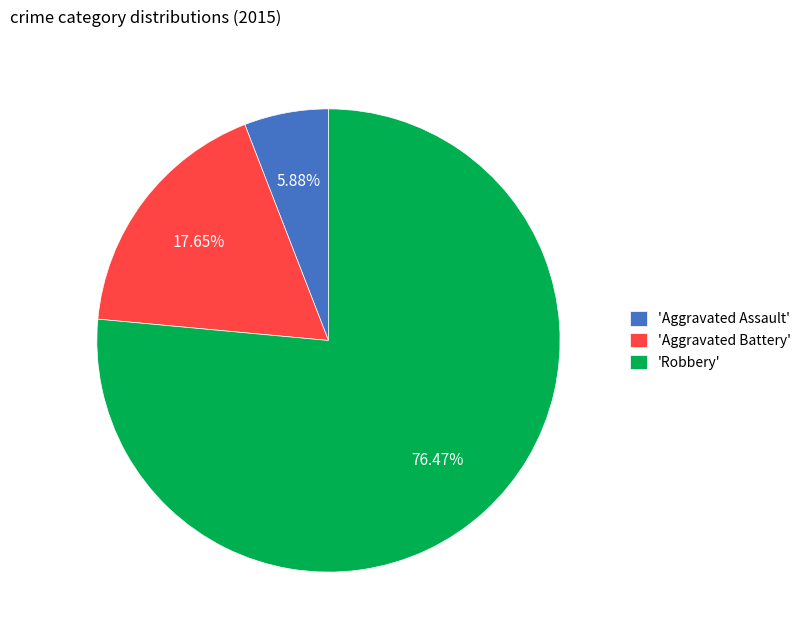

Which has a higher value, 'Aggravated Assault' or 'Robbery'?

'Robbery'